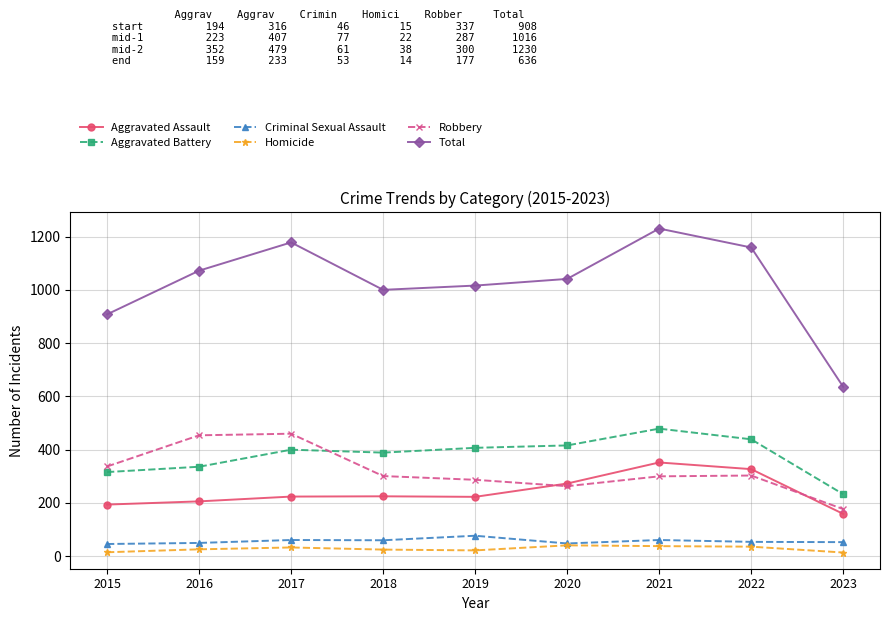

Rank the series at 2018 from highest to lowest value.

Total, Aggravated Battery, Robbery, Aggravated Assault, Criminal Sexual Assault, Homicide